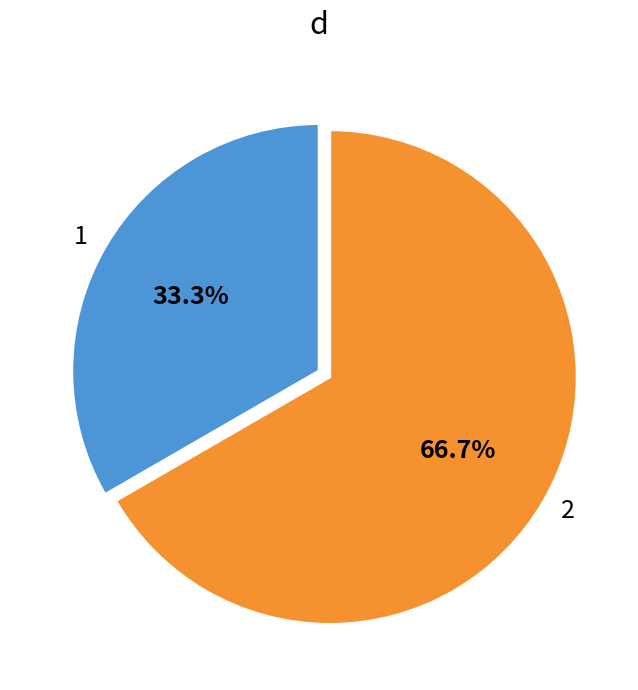

Approximately how many times larger is the value at 1 compared to 2?

0.5